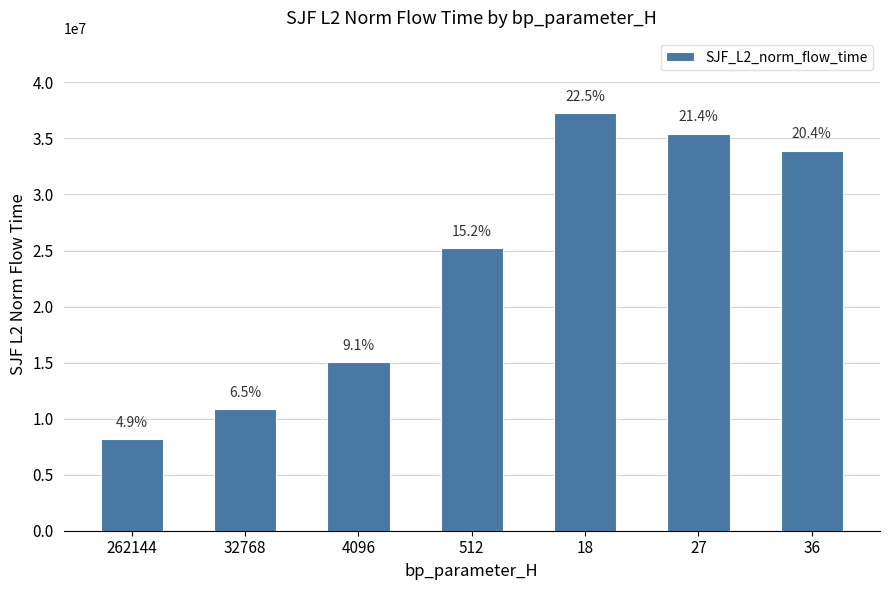

Does the chart contain any negative values?

No